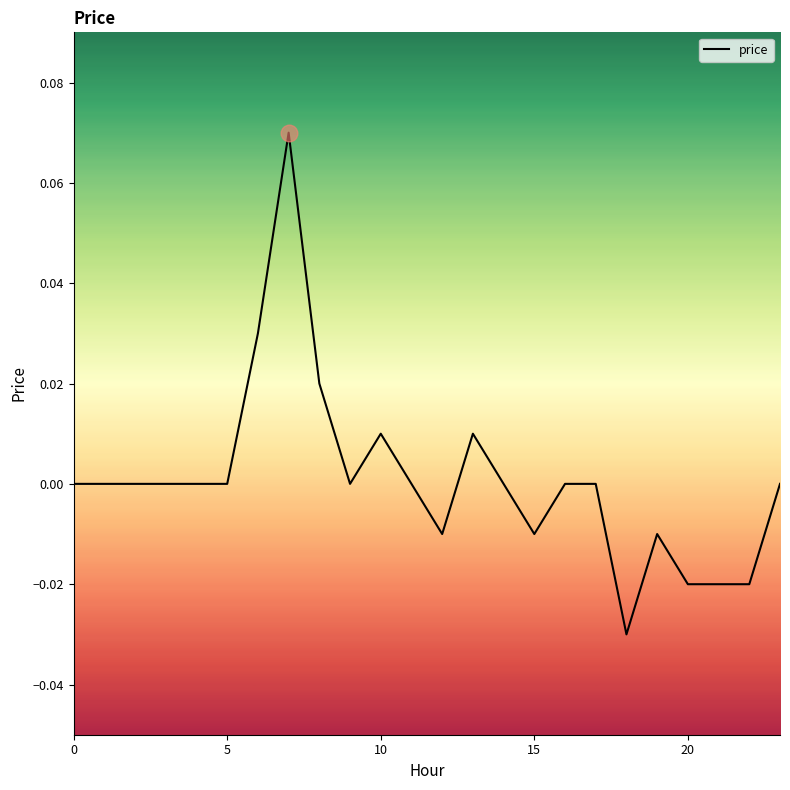

How many distinct data groups are displayed?

1